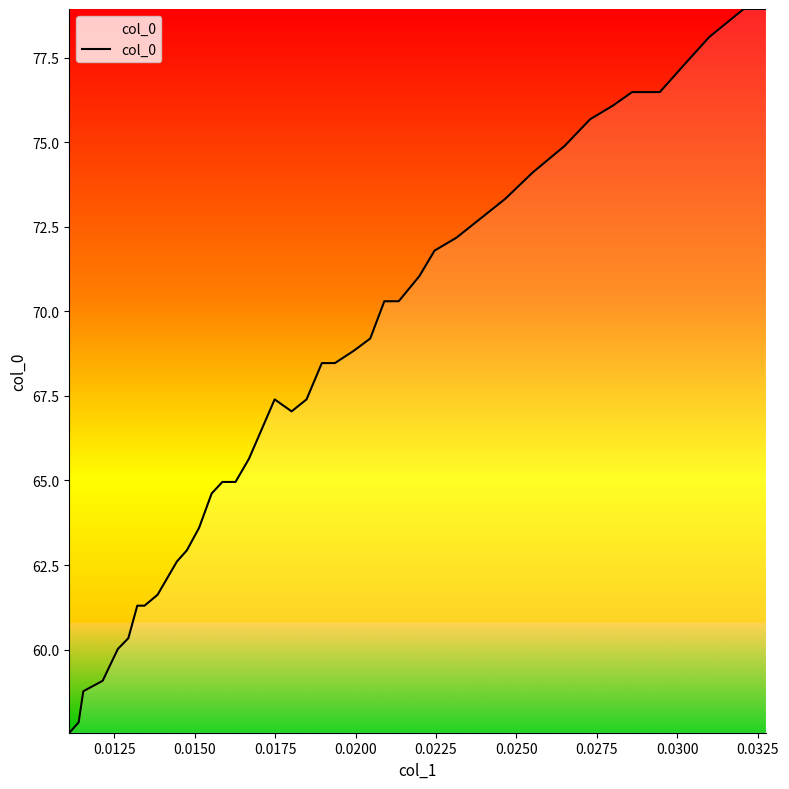

What is the greatest value displayed?

78.9